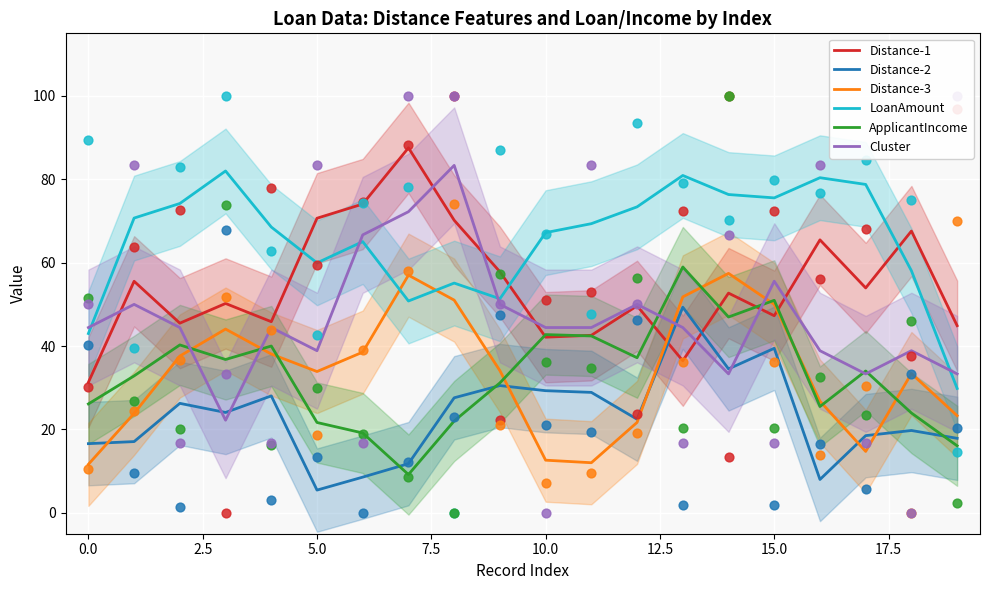

What are all the series names shown in the legend?

Distance-1, Distance-2, Distance-3, LoanAmount, ApplicantIncome, Cluster